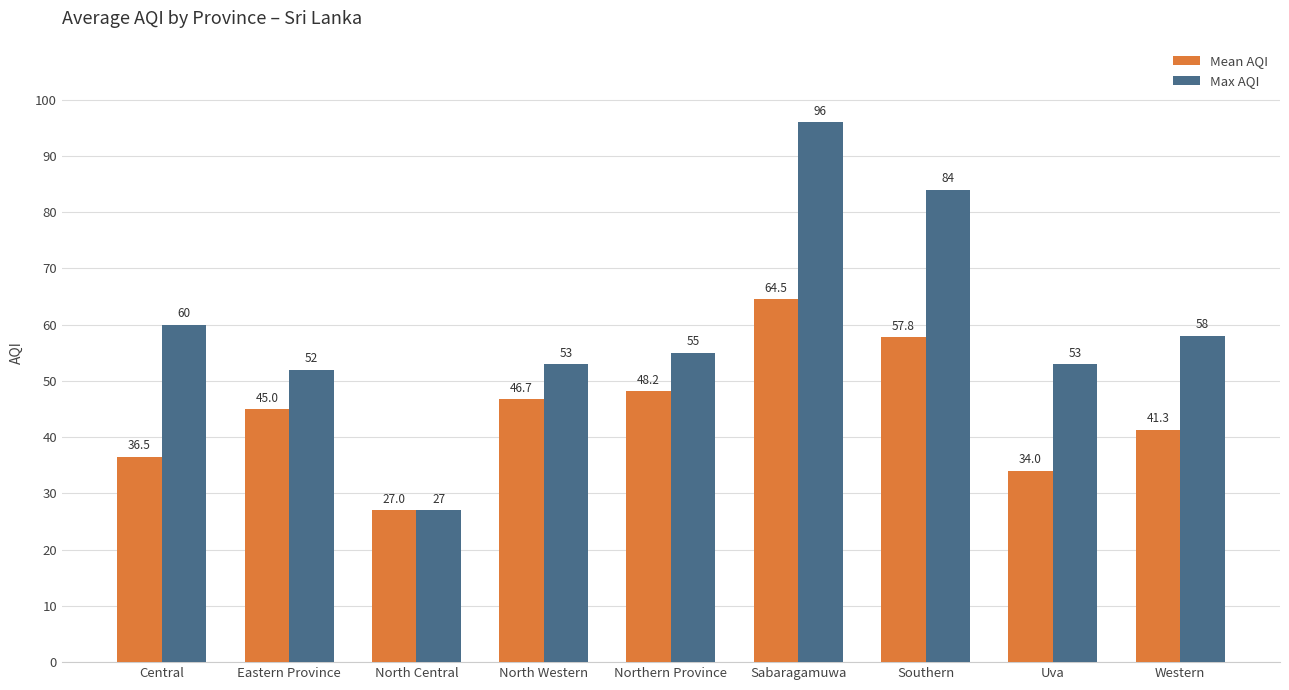

Which series has the largest total across all categories?

Max AQI